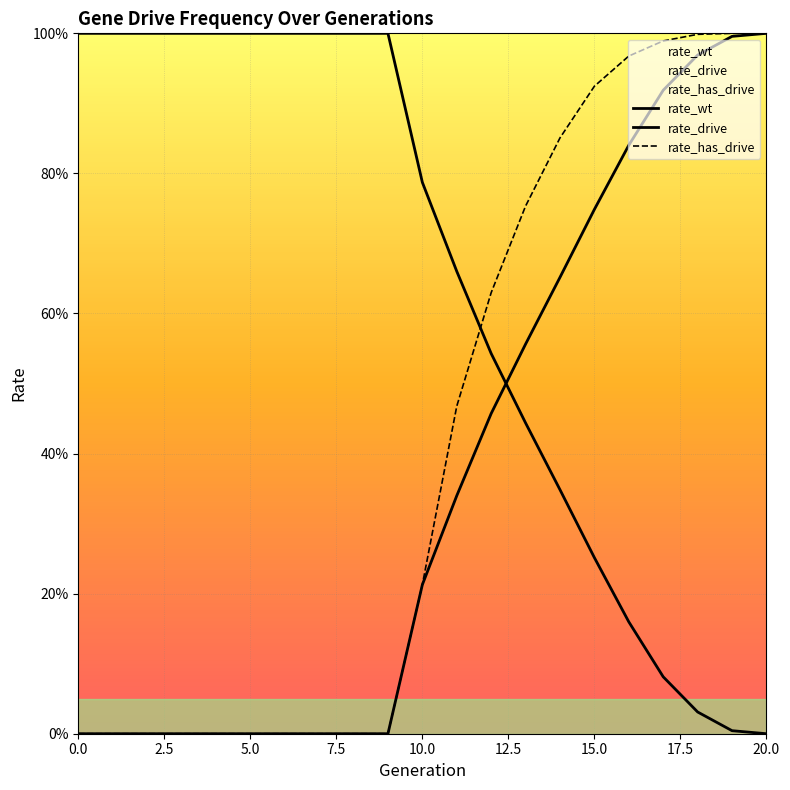

True or false: rate_has_drive and rate_drive intersect in this chart.

False